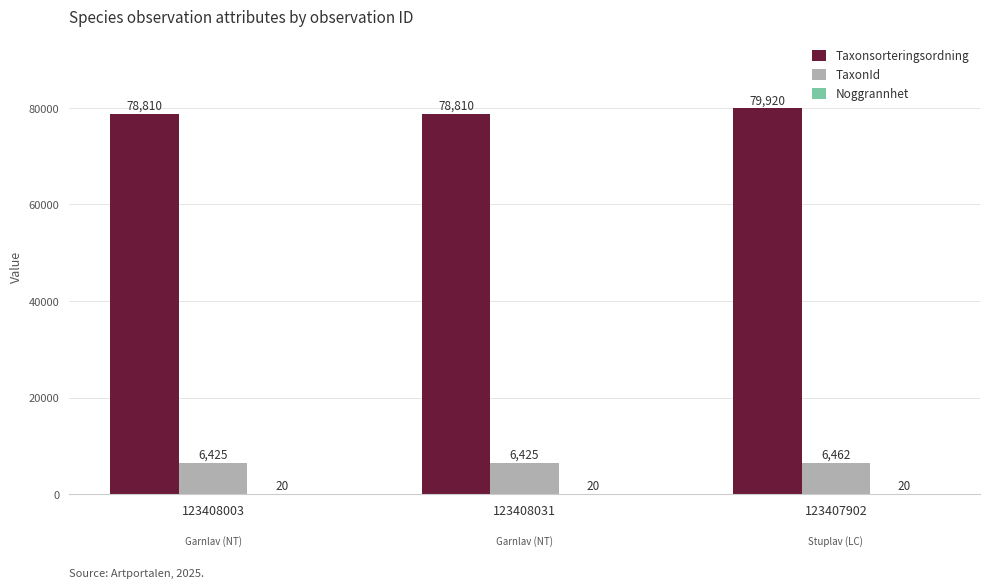

Which series changed the most between 123408031 and 123407902?

Taxonsorteringsordning